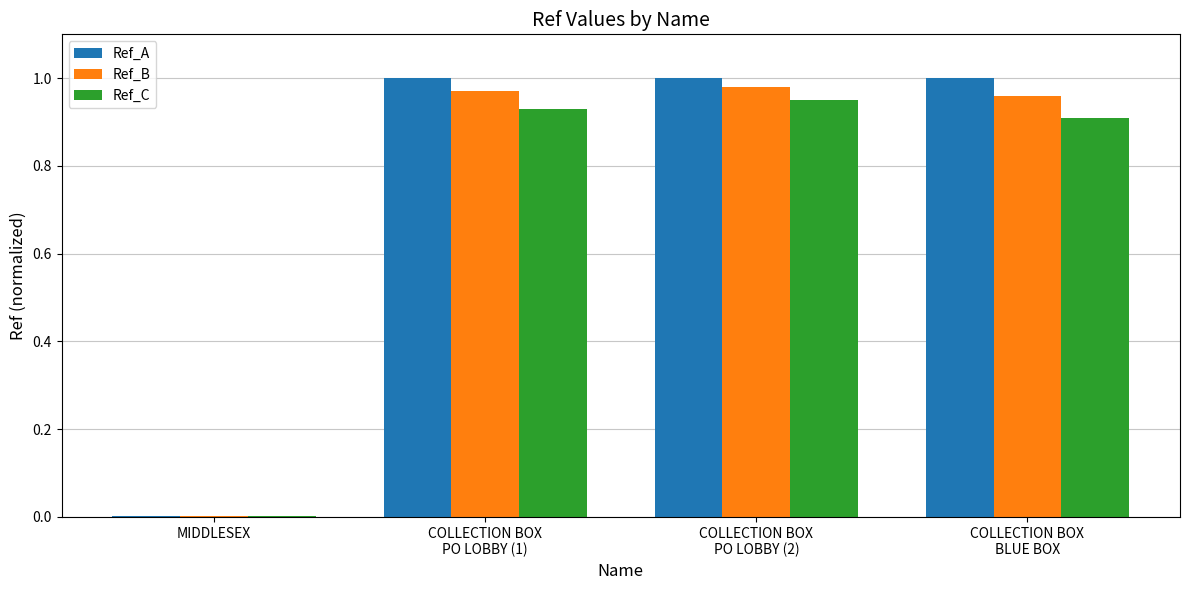

What is the sum of all Ref_A values?

3.0